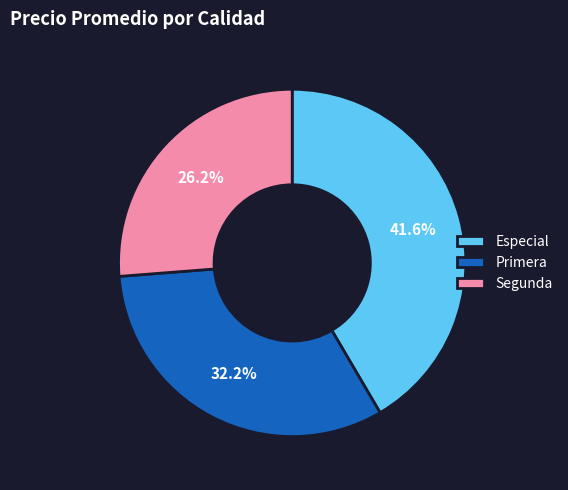

Count the number of slices in the pie.

3